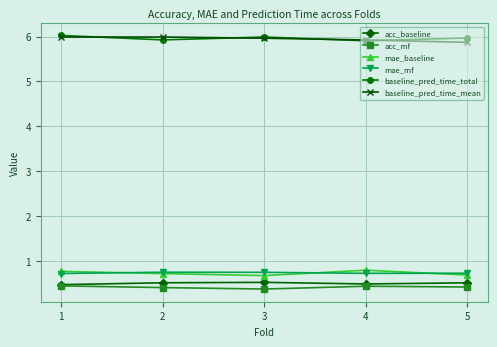

True or false: baseline_pred_time_total and mae_baseline intersect in this chart.

False